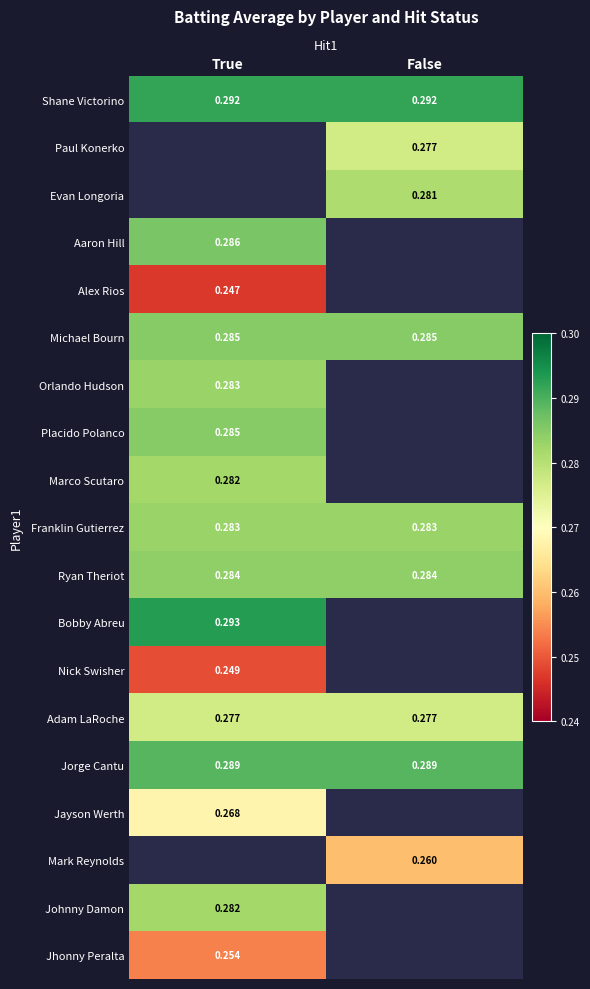

Which series has the largest total across all categories?

Shane Victorino